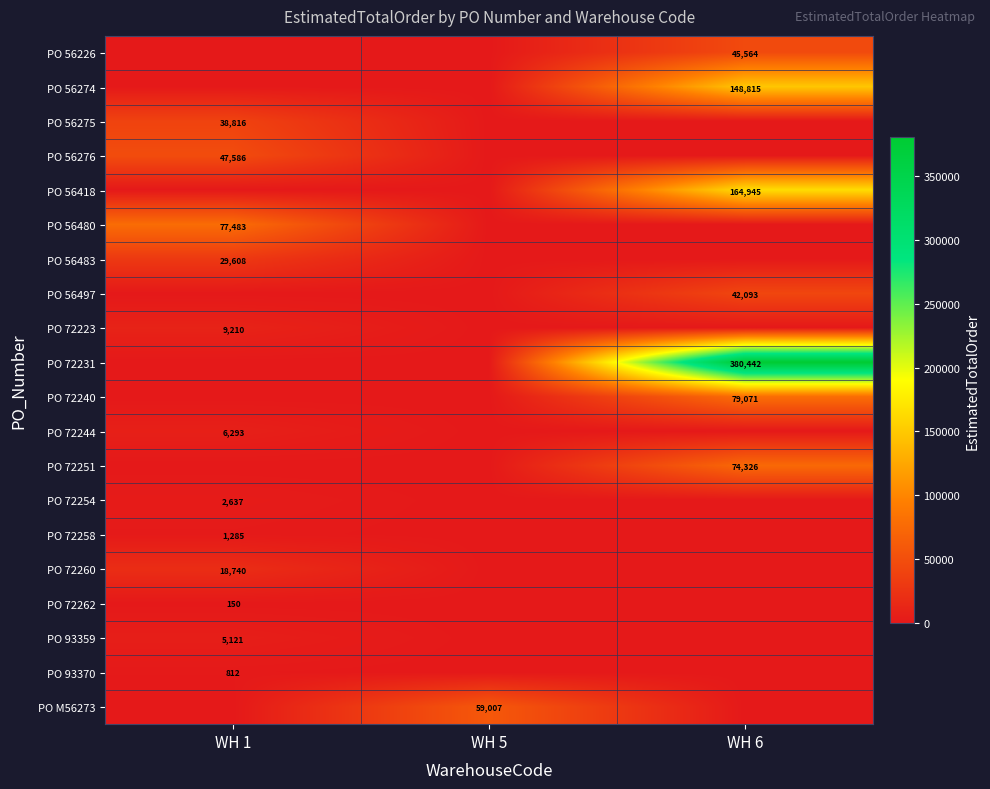

True or false: PO 72231 has a value of 140498 at WH 6.

False